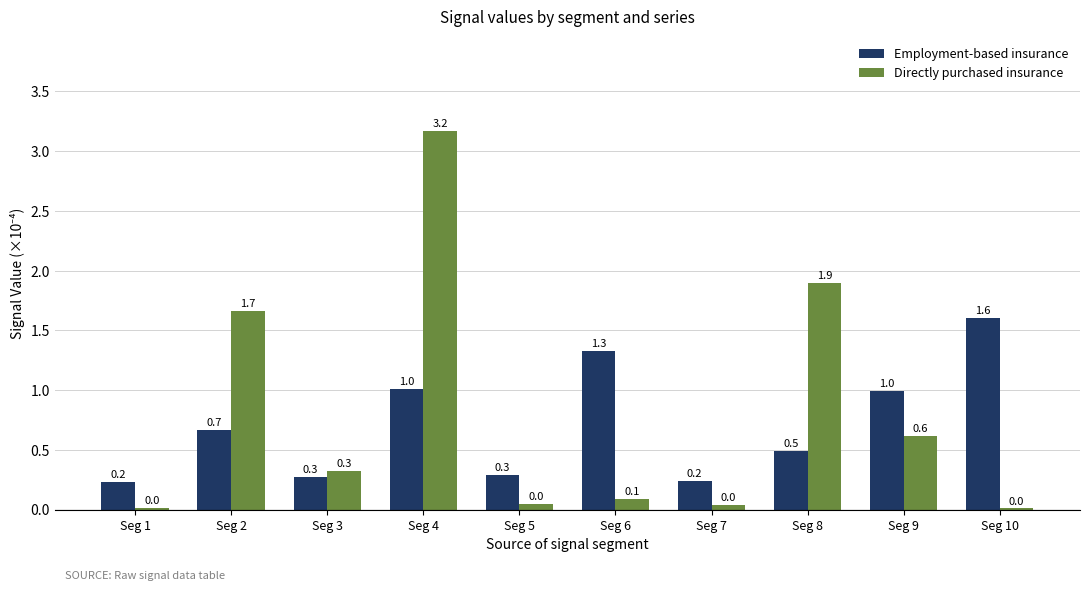

What is the maximum value shown in the chart?

3.2